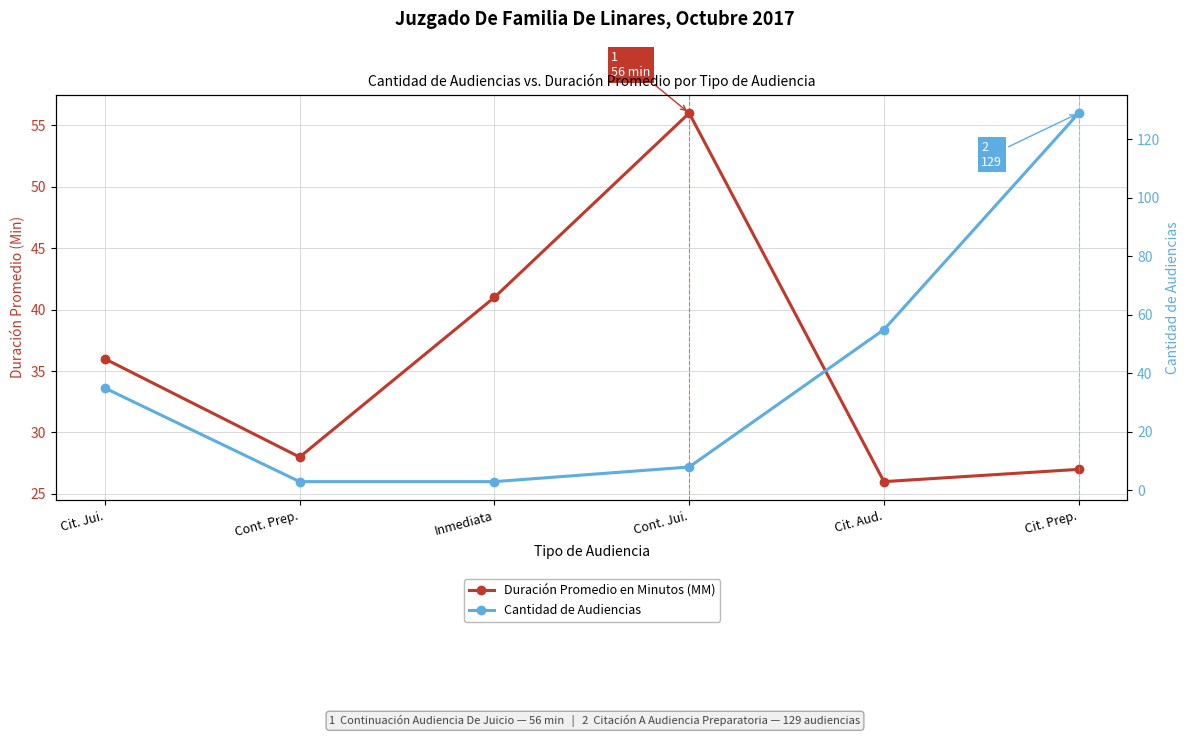

At how many categories does at least one series exceed 80?

1